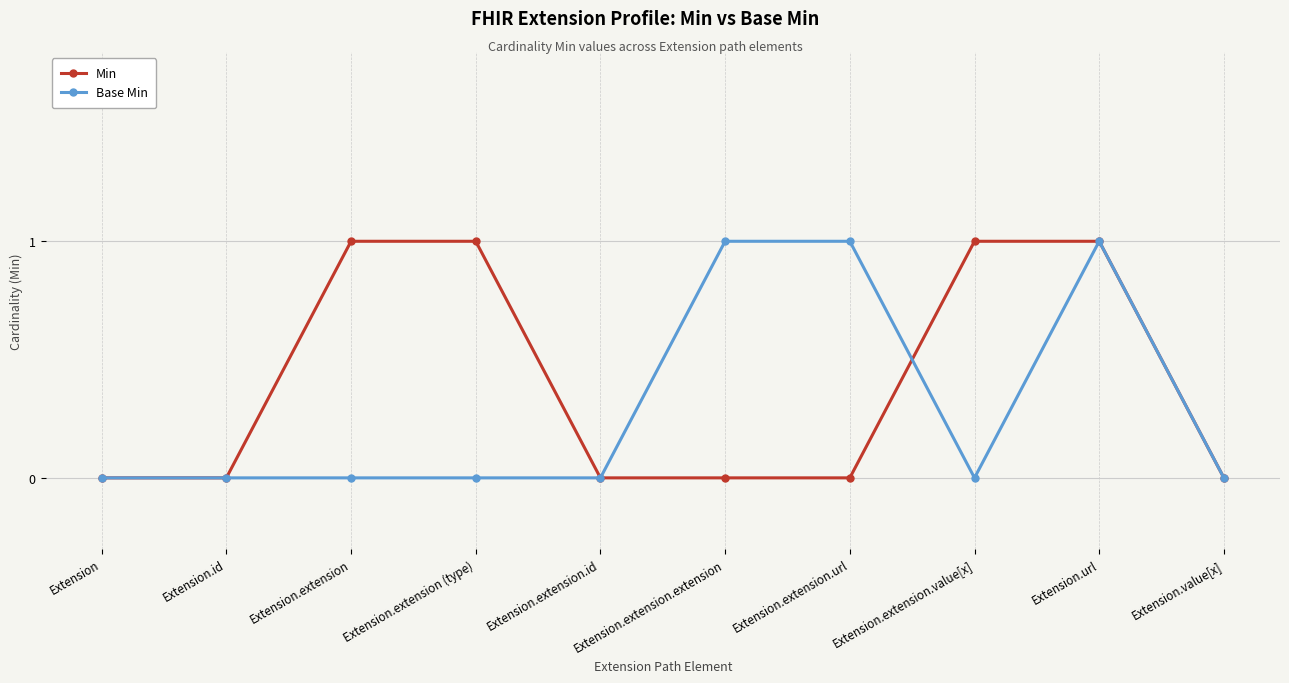

List the series in order of their overall mean, highest first.

Min, Base Min